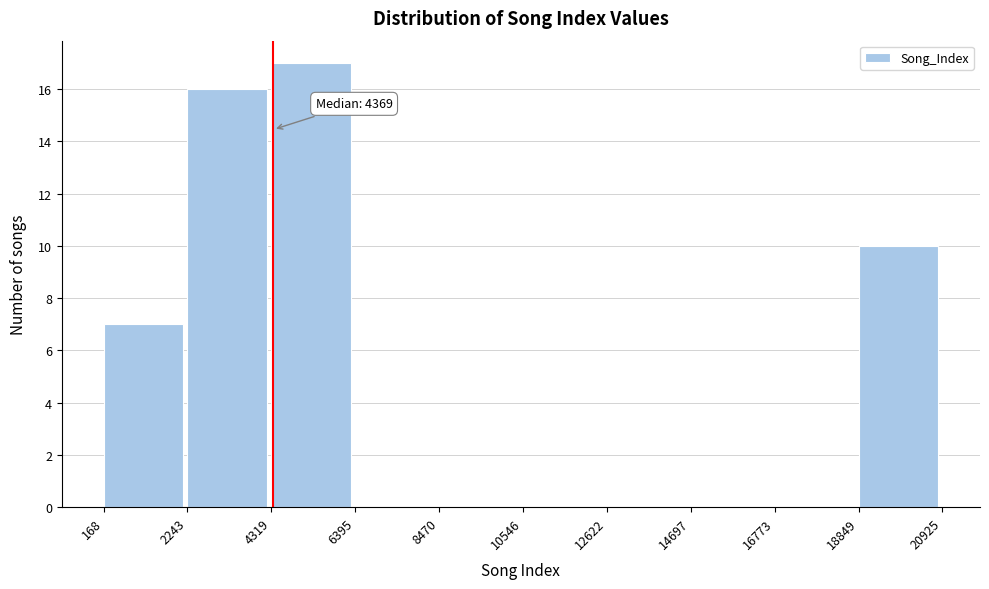

Over which range of the x-axis is the bar tallest?

4319 to 6395